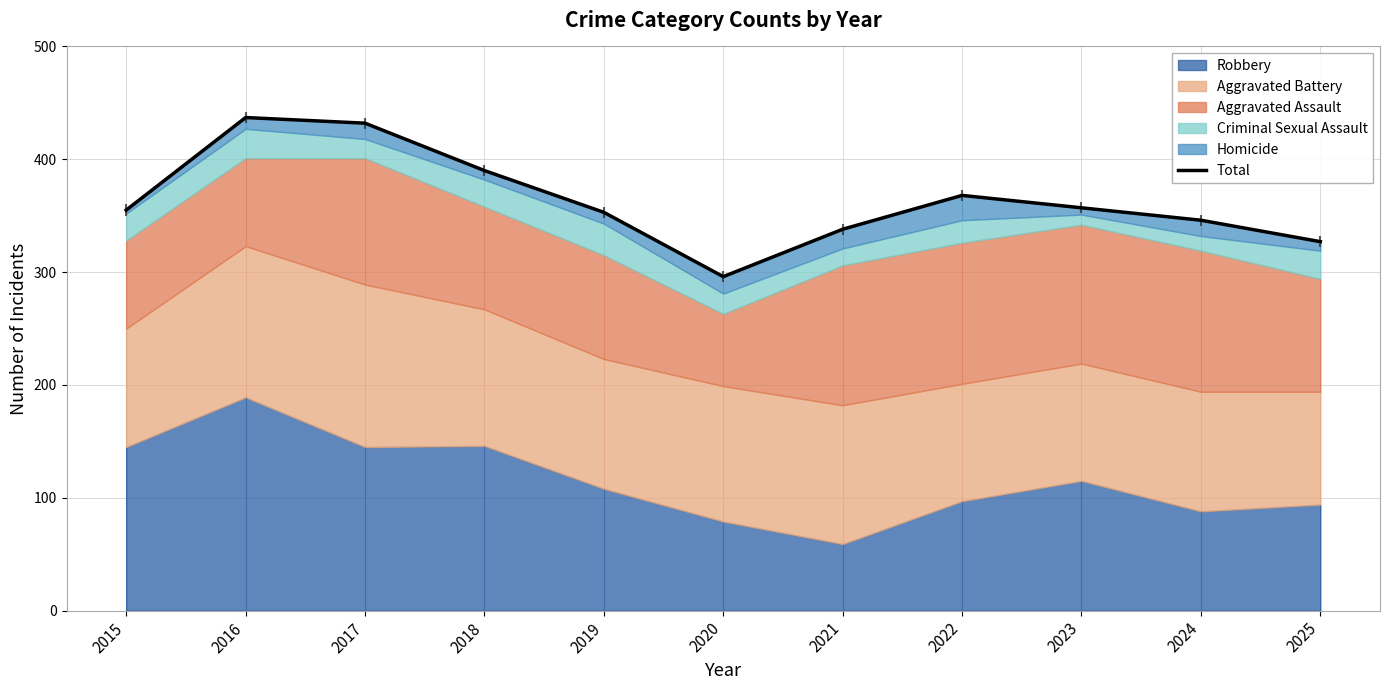

Which label corresponds to the smallest value in the chart?

2020